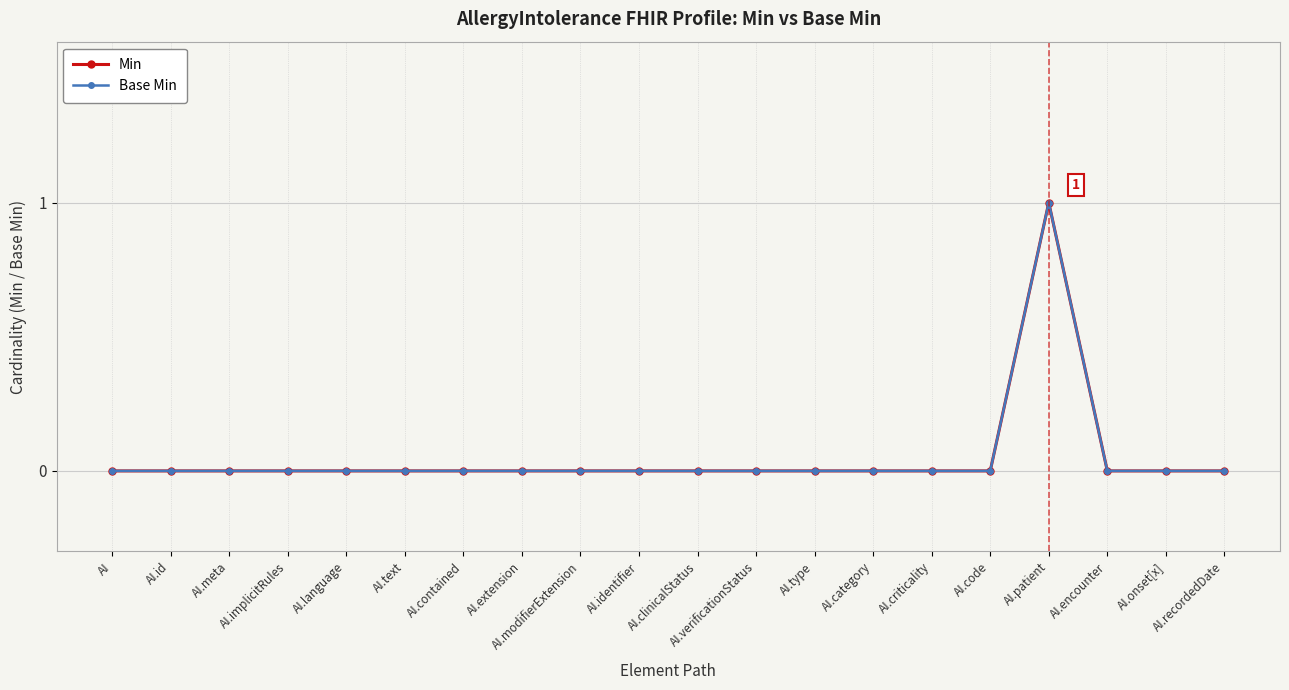

How many Min values are between 0 and 1?

20